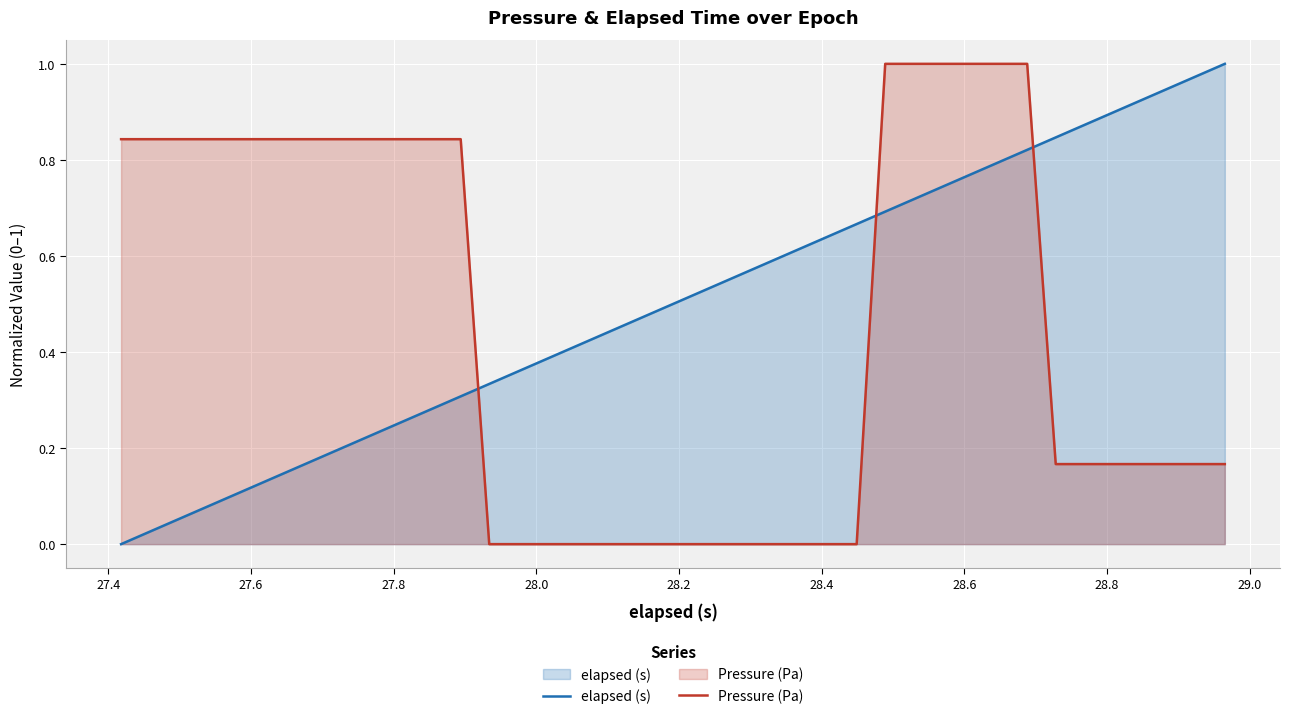

Rank the series by their average value, from highest to lowest.

elapsed (s), Pressure (Pa)